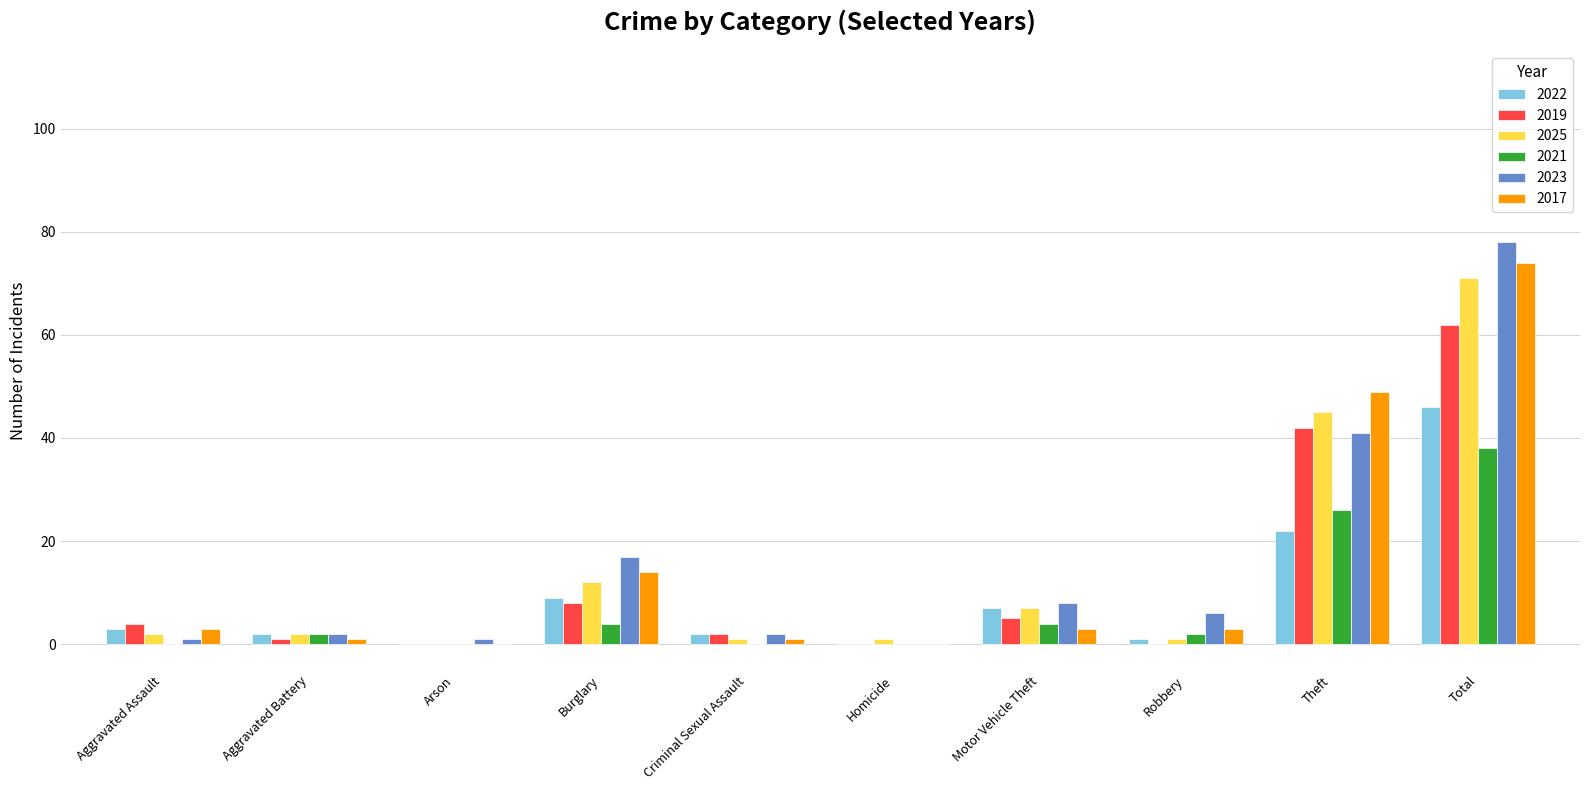

What is the sum of all 2019 values?

124